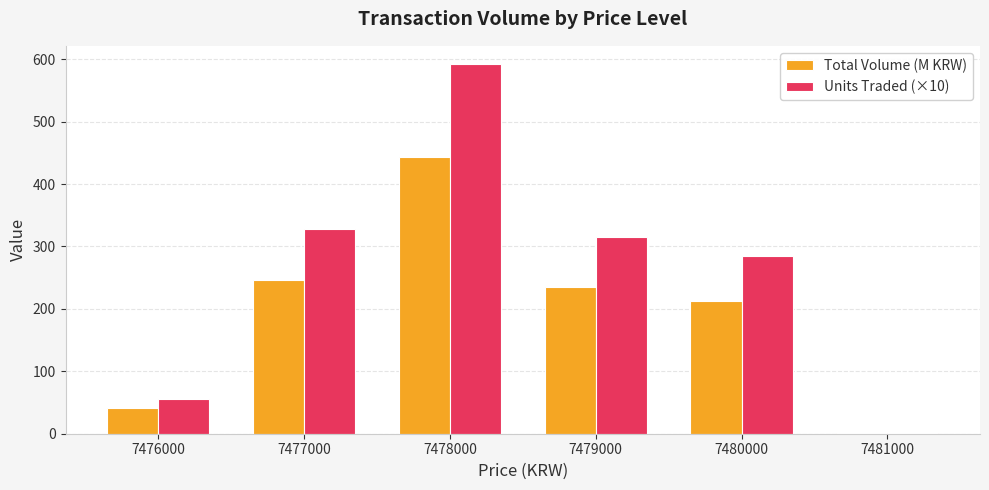

What is the difference between the Total Volume (M KRW) values at 7479000 and 7480000?

23.4